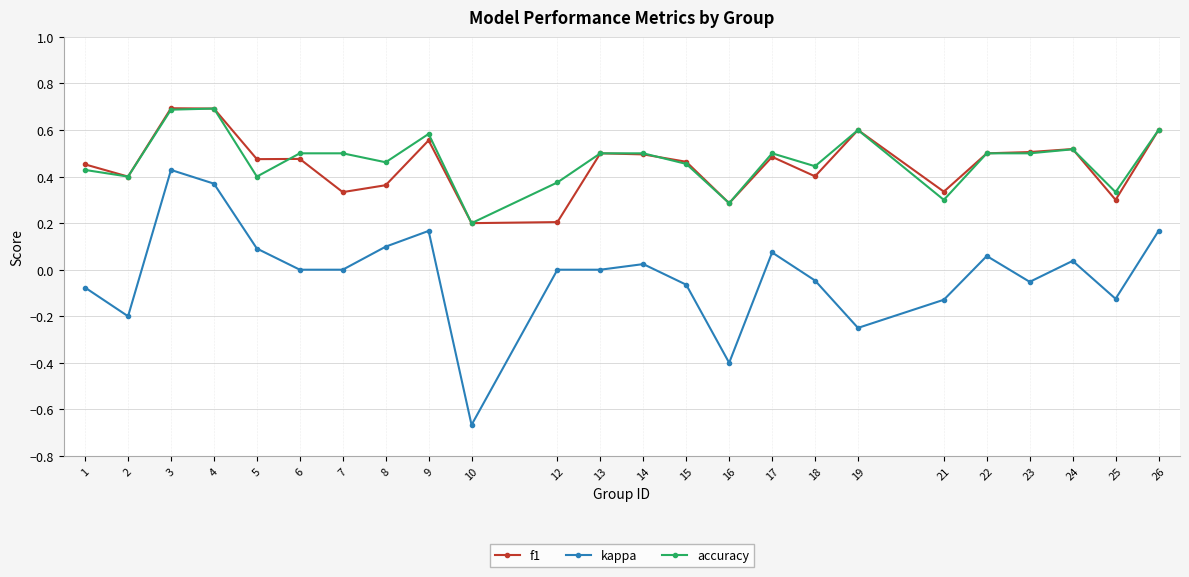

Which series has the largest range (max minus min)?

kappa